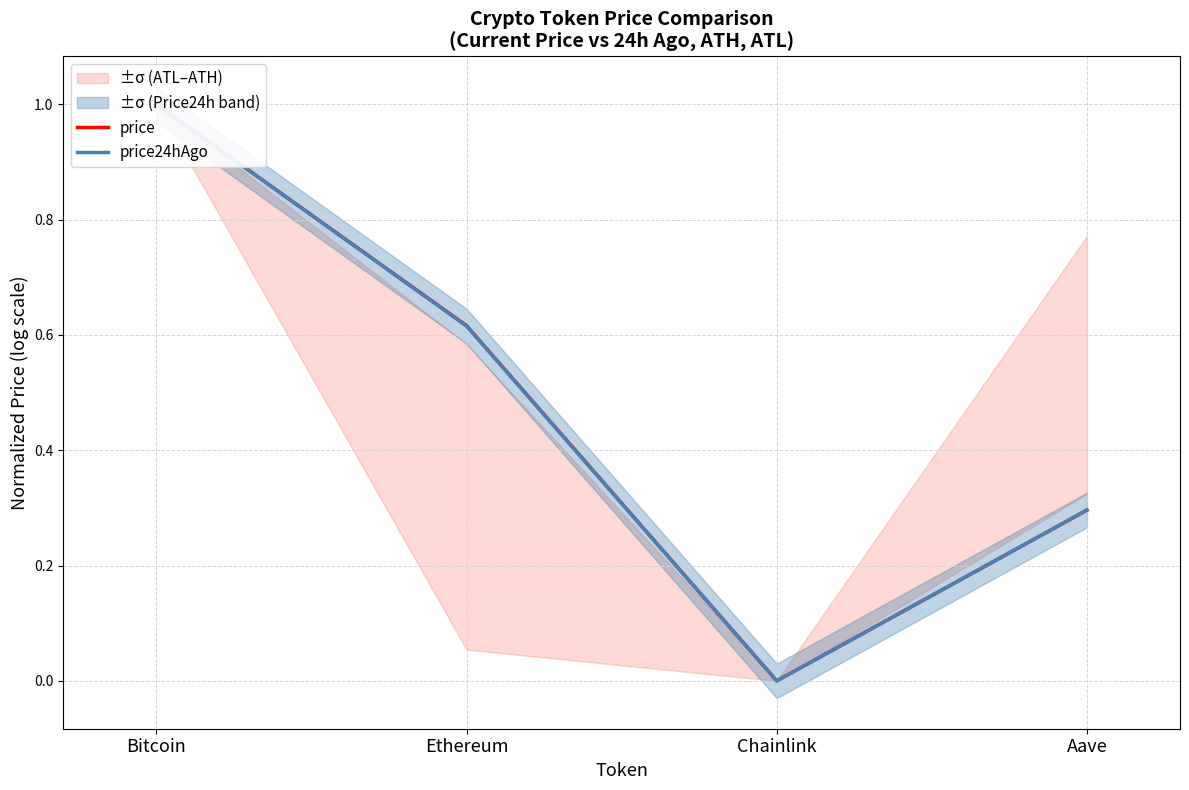

What is the label of the 4th point from the right?

Bitcoin